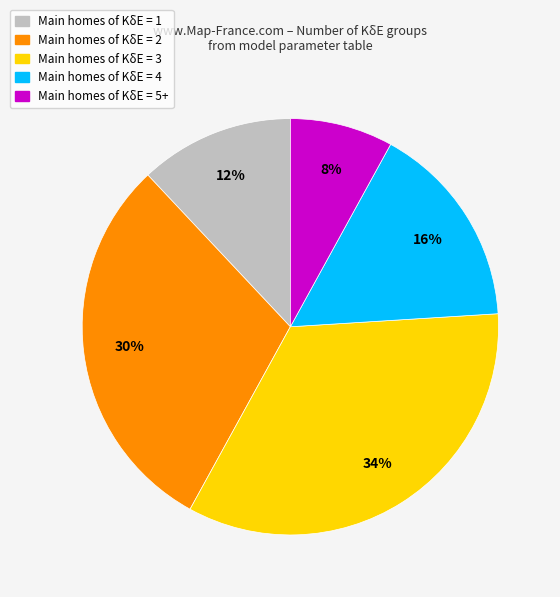

What is the largest slice in the pie chart?

Main homes of KδE = 3